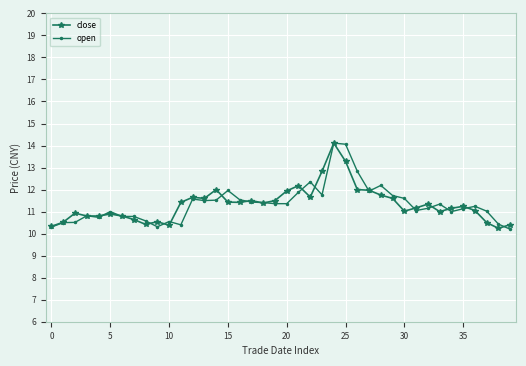

Which series has the largest range (max minus min)?

open